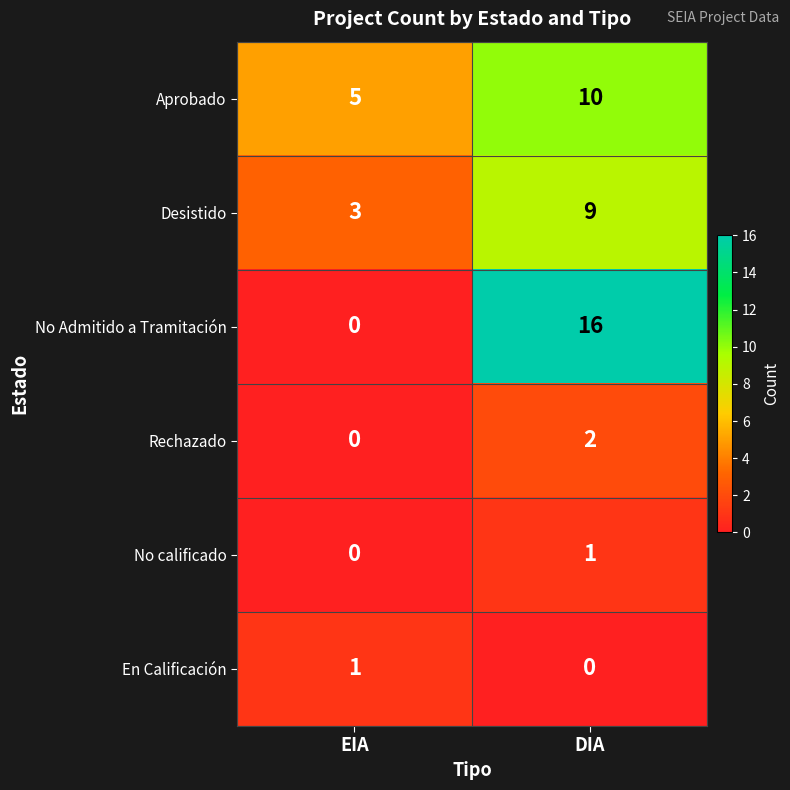

What is the average value of the Aprobado series?

8